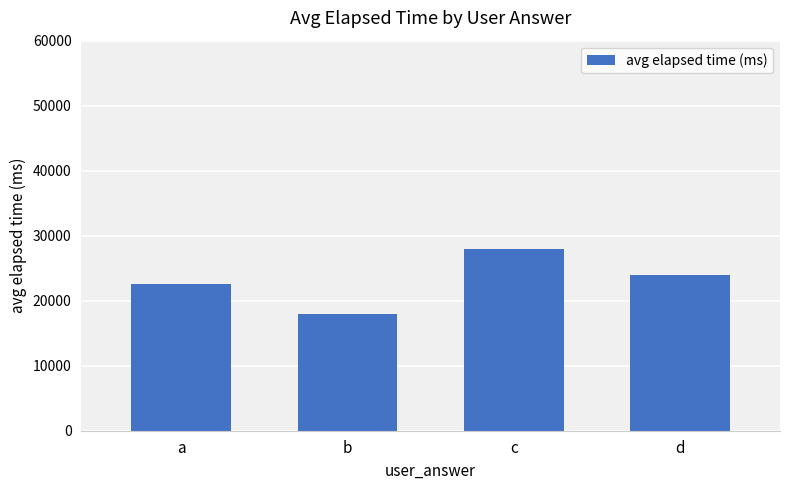

Reading right to left, transcribe all the data shown in this chart.

24000	28000	18000	22500